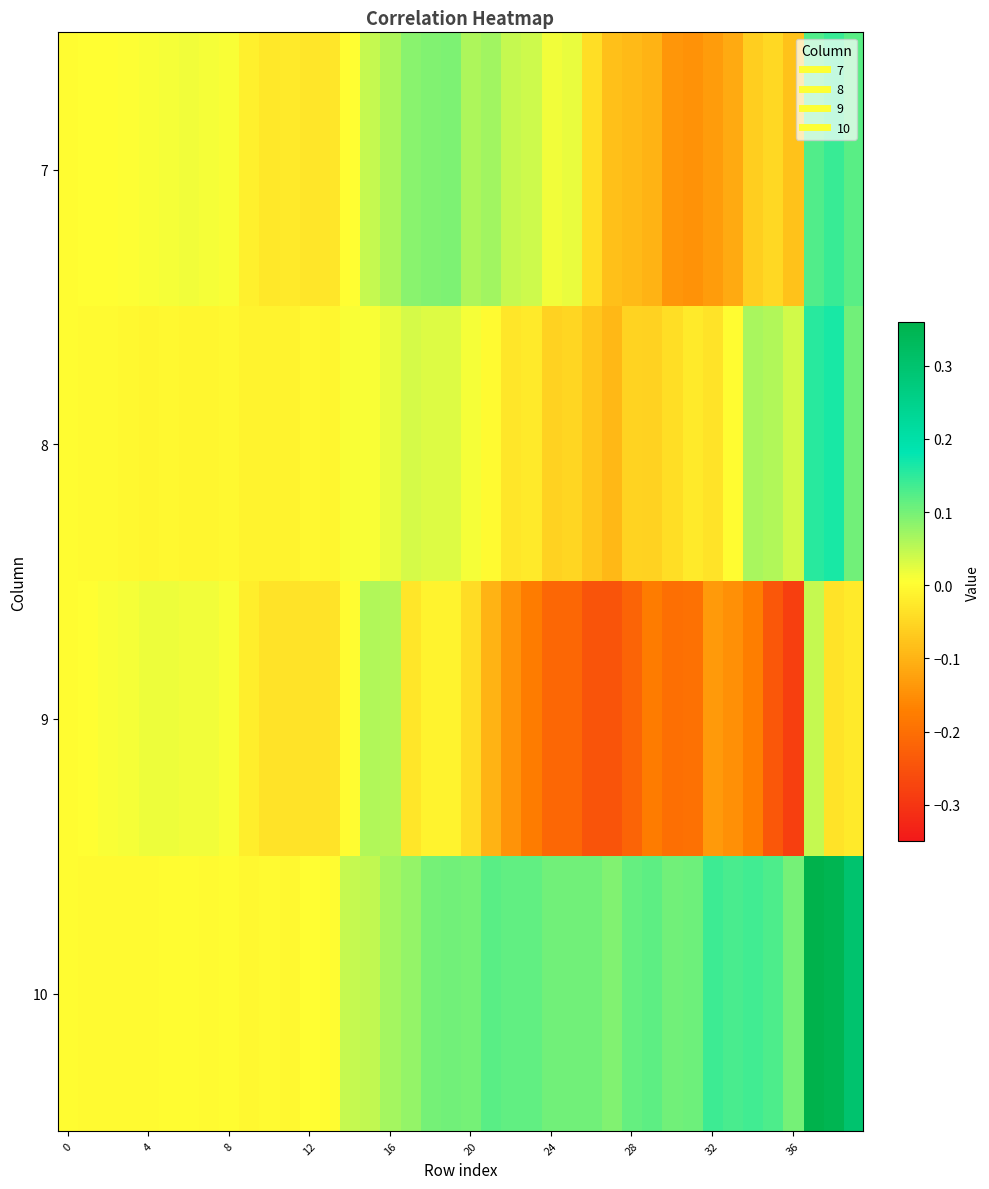

How many data points does each series have?

40